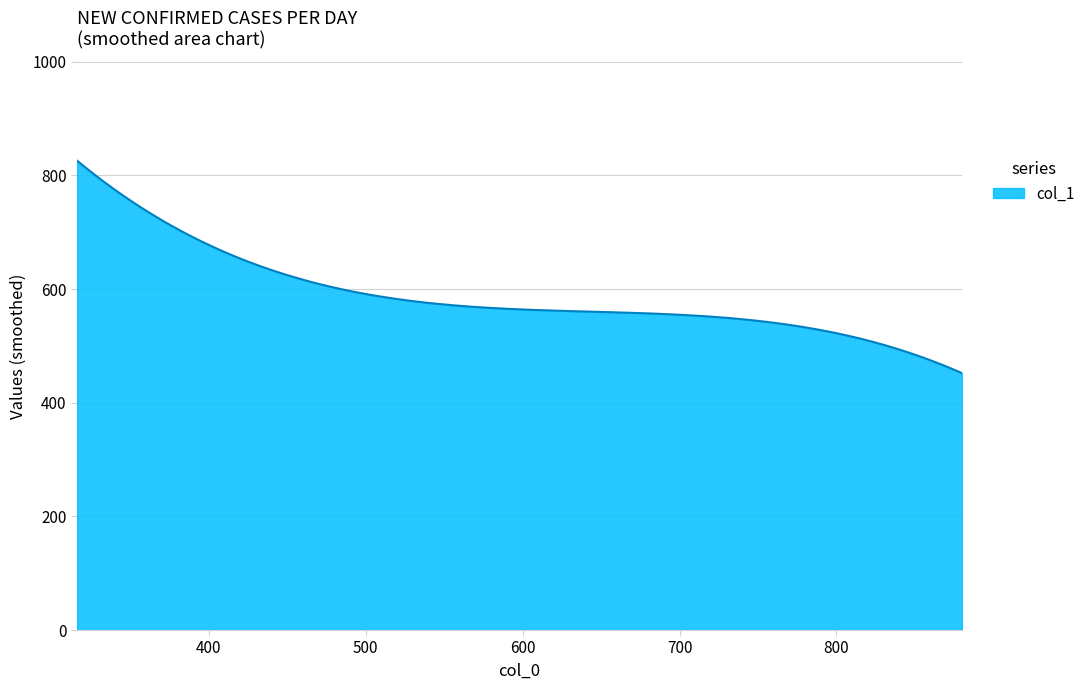

What is the smallest value displayed?

452.0